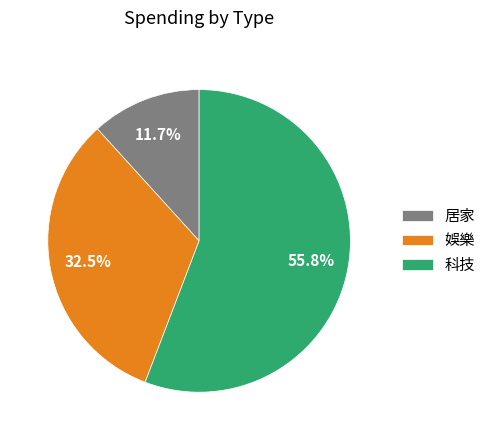

Which slice is the largest?

科技